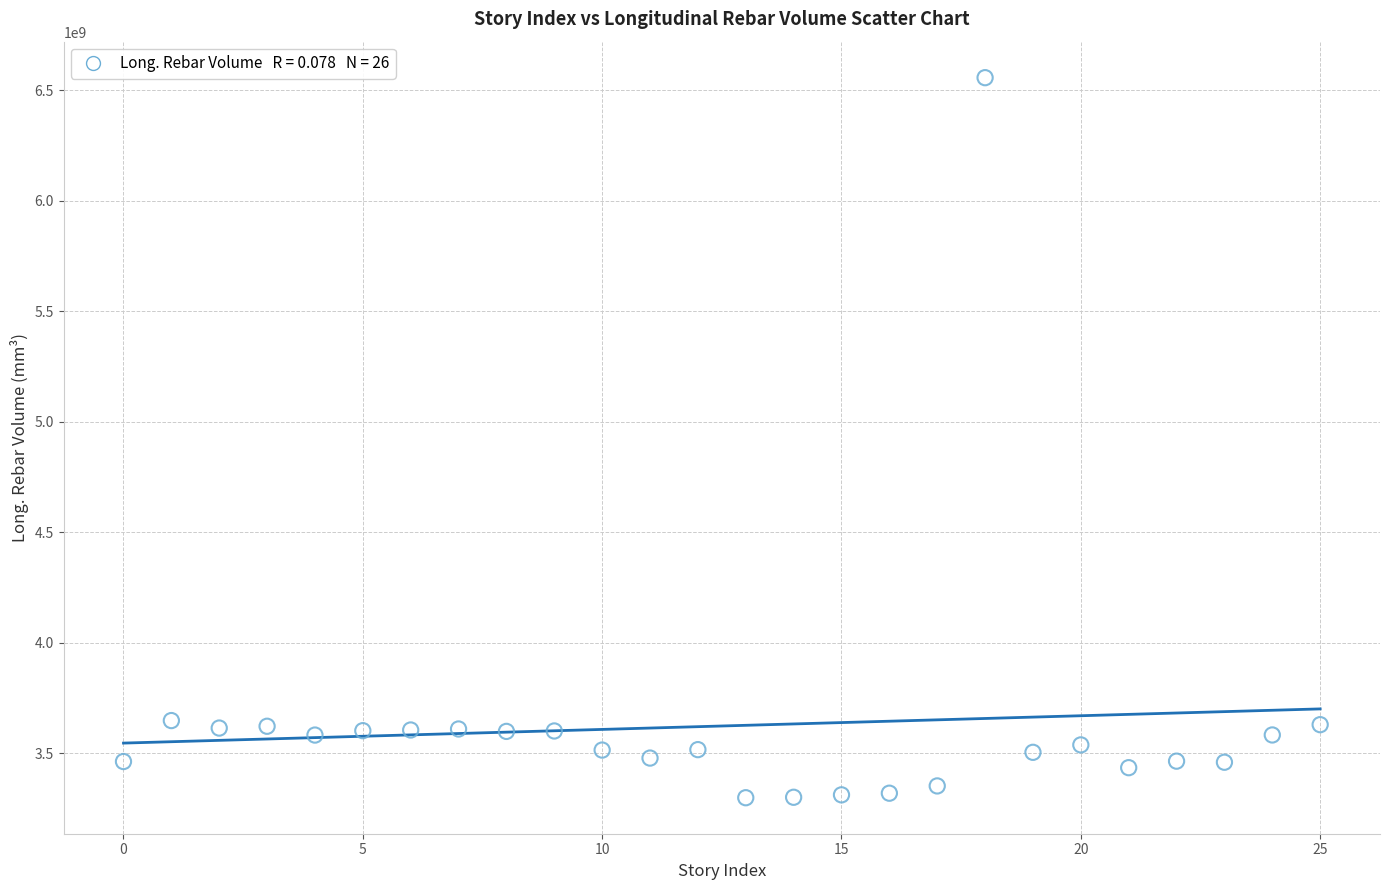

What is the range of Y values (max minus min)?

3256250232.6